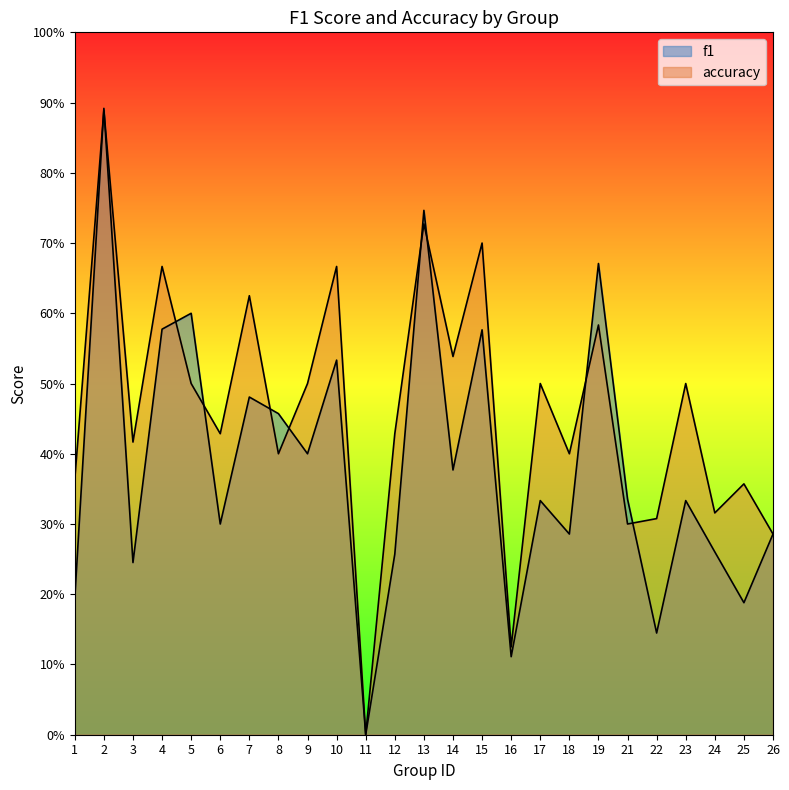

What is the value of the accuracy point at the 9th from the left?

0.5